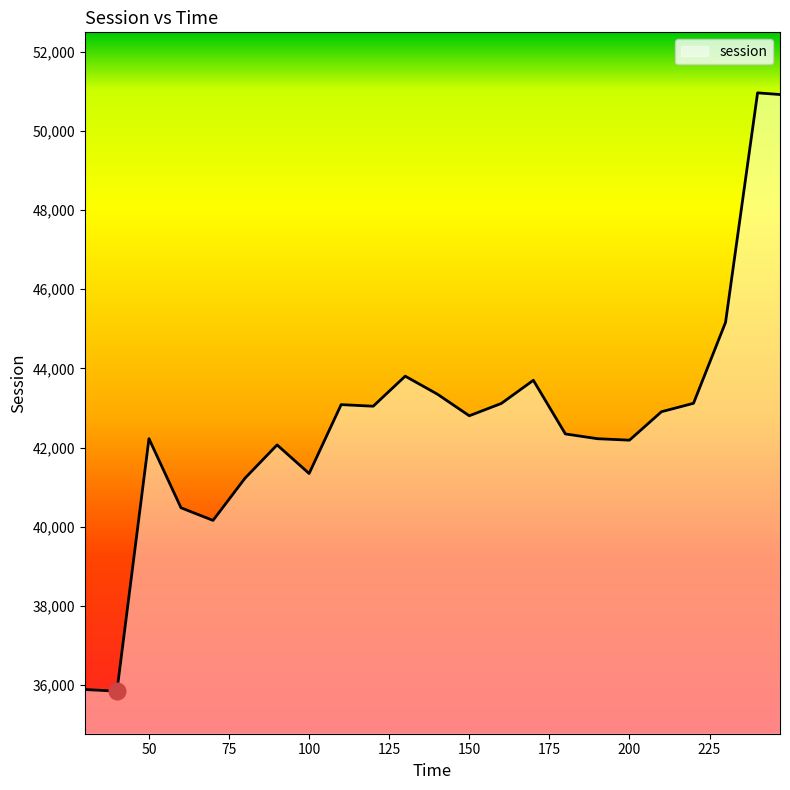

What is the maximum value shown in the chart?

50958.6